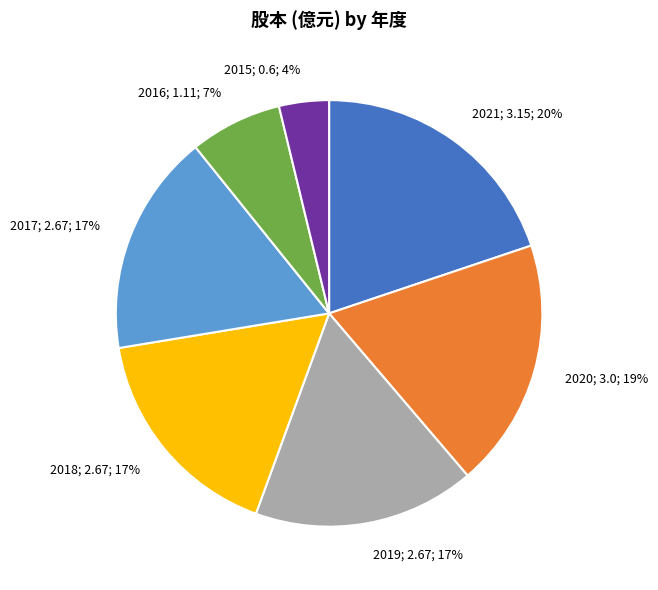

Is there a majority slice in this chart?

No